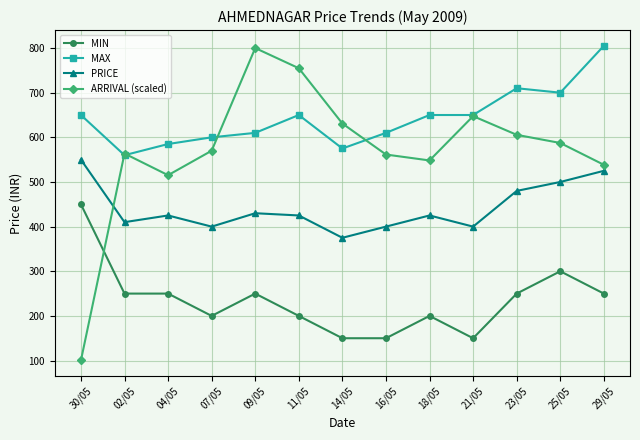

List the series in order of their overall mean, lowest first.

MIN, PRICE, ARRIVAL (scaled), MAX